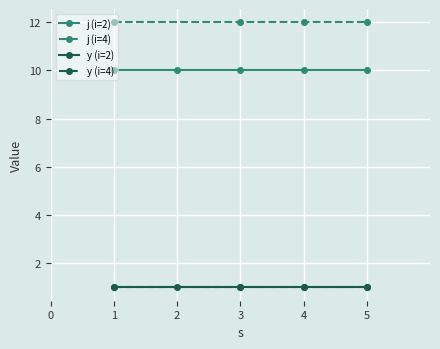

Reading right to left, what are all the values shown in this chart?

s: 4=5	4=4	4=3	4=1	2=5	2=4	2=3	2=2	2=1
j: 4=12	4=12	4=12	4=12	2=10	2=10	2=10	2=10	2=10
y: 4=1	4=1	4=1	4=1	2=1	2=1	2=1	2=1	2=1